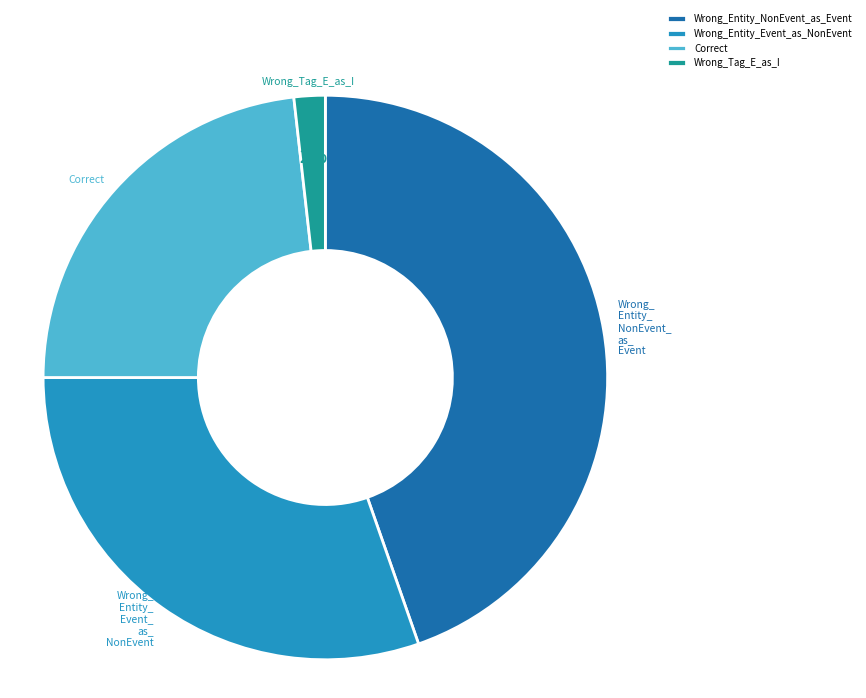

To the nearest percent, what portion does Wrong_Tag_E_as_I represent?

2%